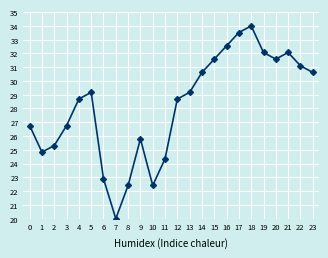

What is the average value?

28.2